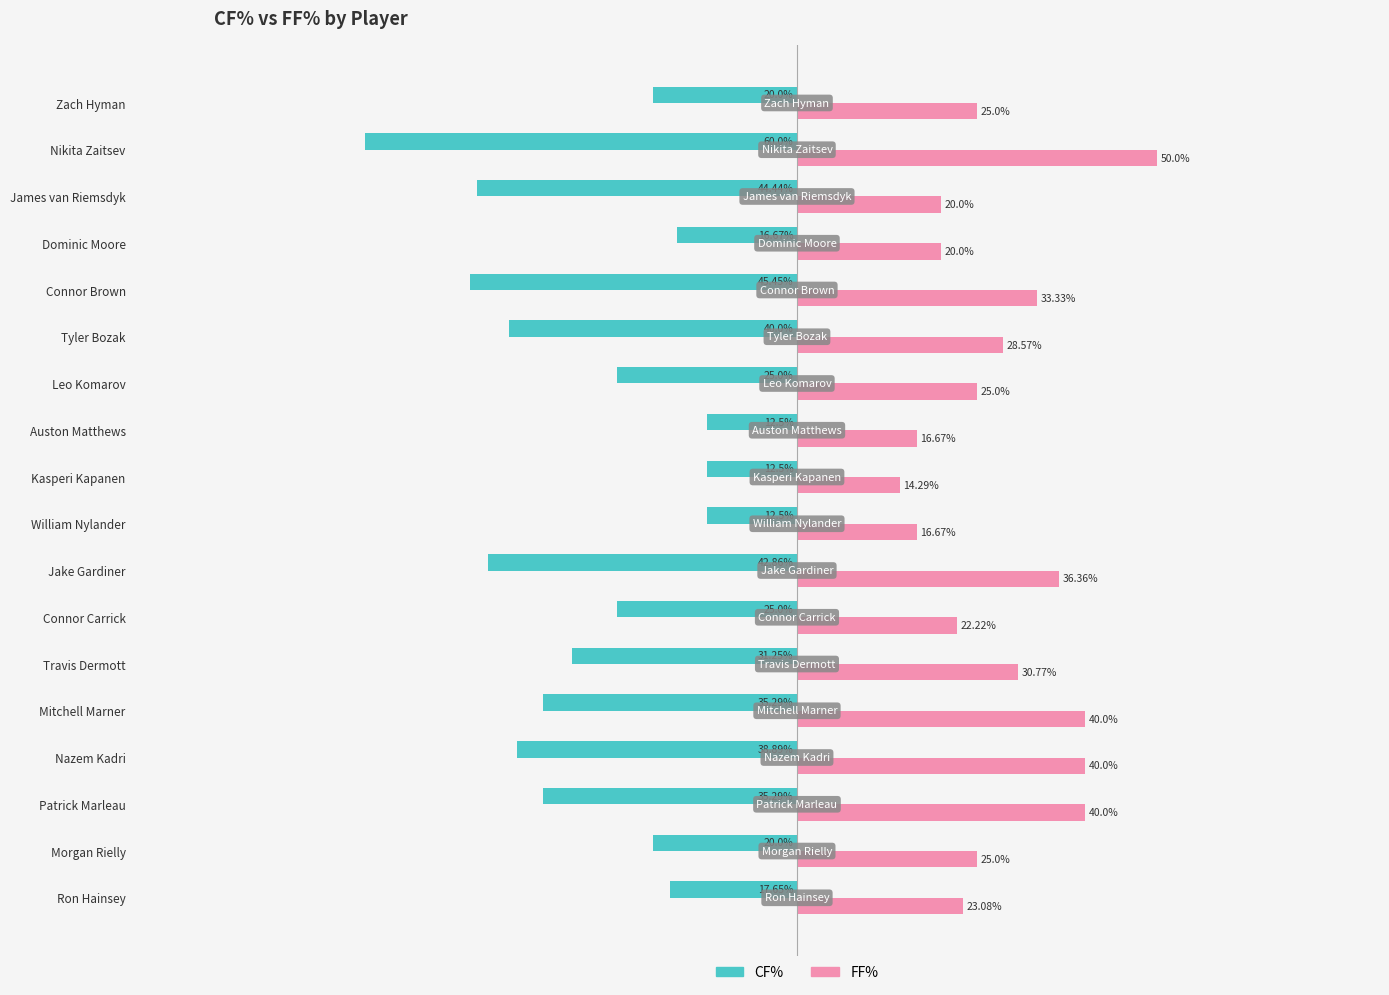

Which series has the widest spread of values?

CF%